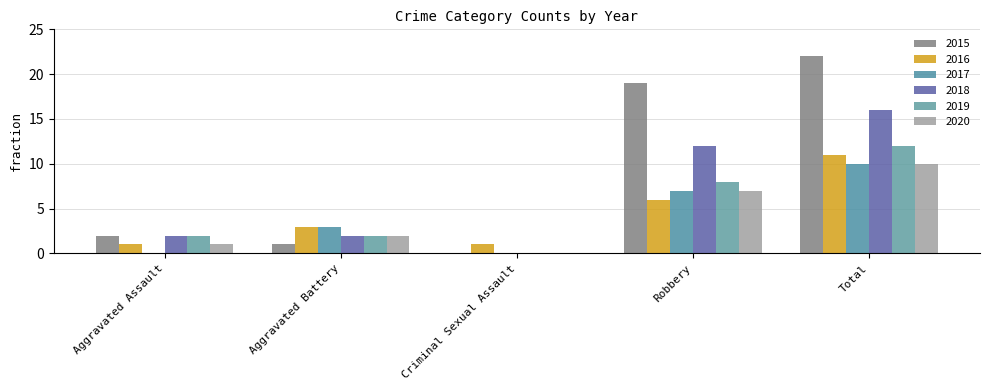

True or false: 2017 has a value of 0 at Aggravated Assault.

True